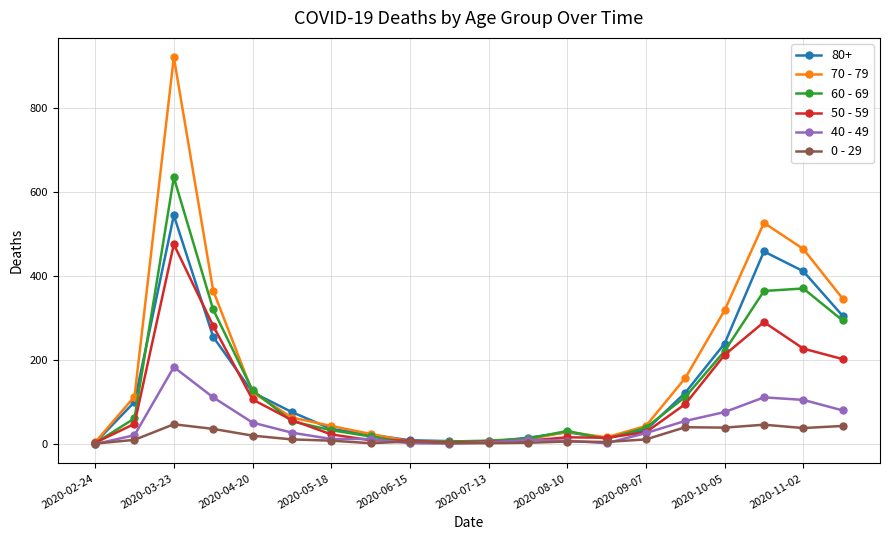

How many lines are shown in the chart?

6